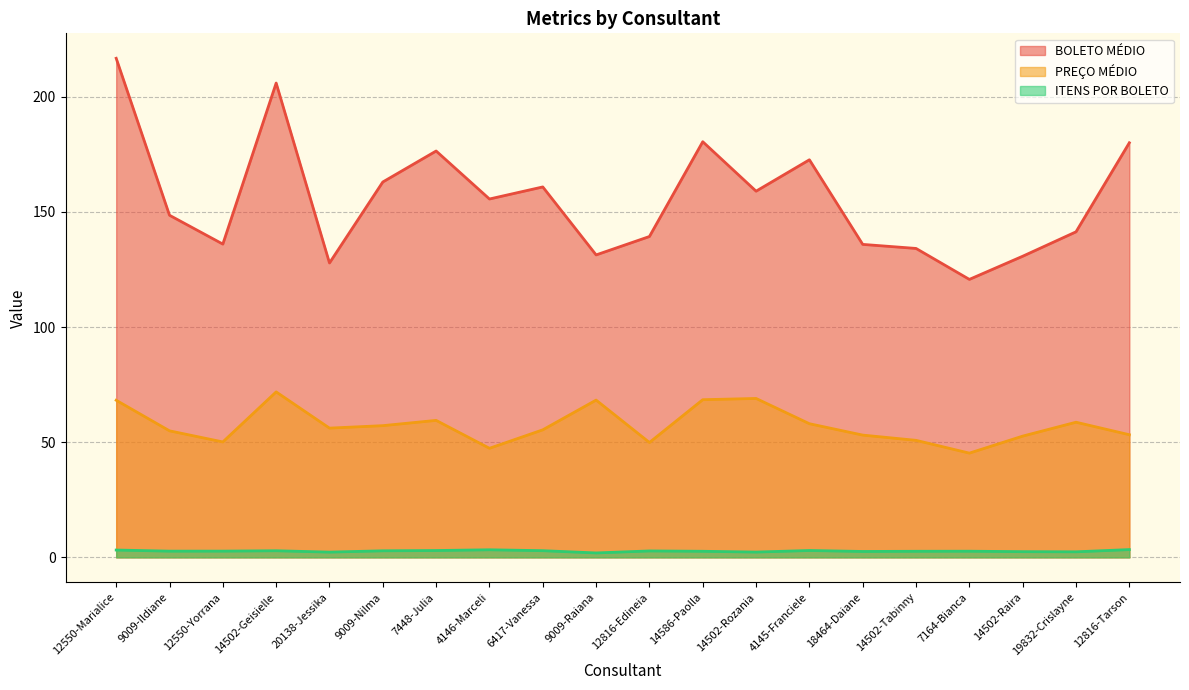

What is the label of the 18th point from the left?

14502-Raira